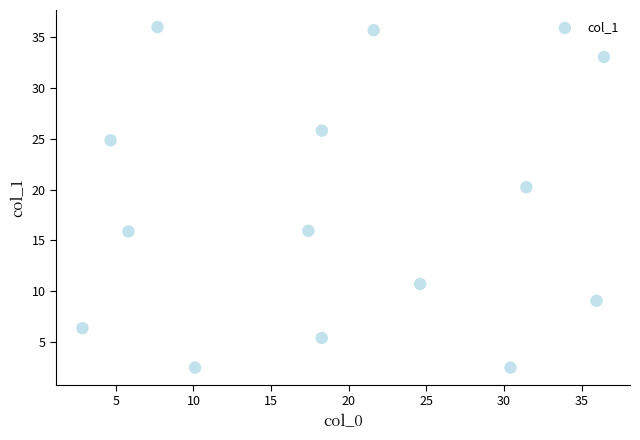

What Y value in the scatter plot is closest to 19?

20.2